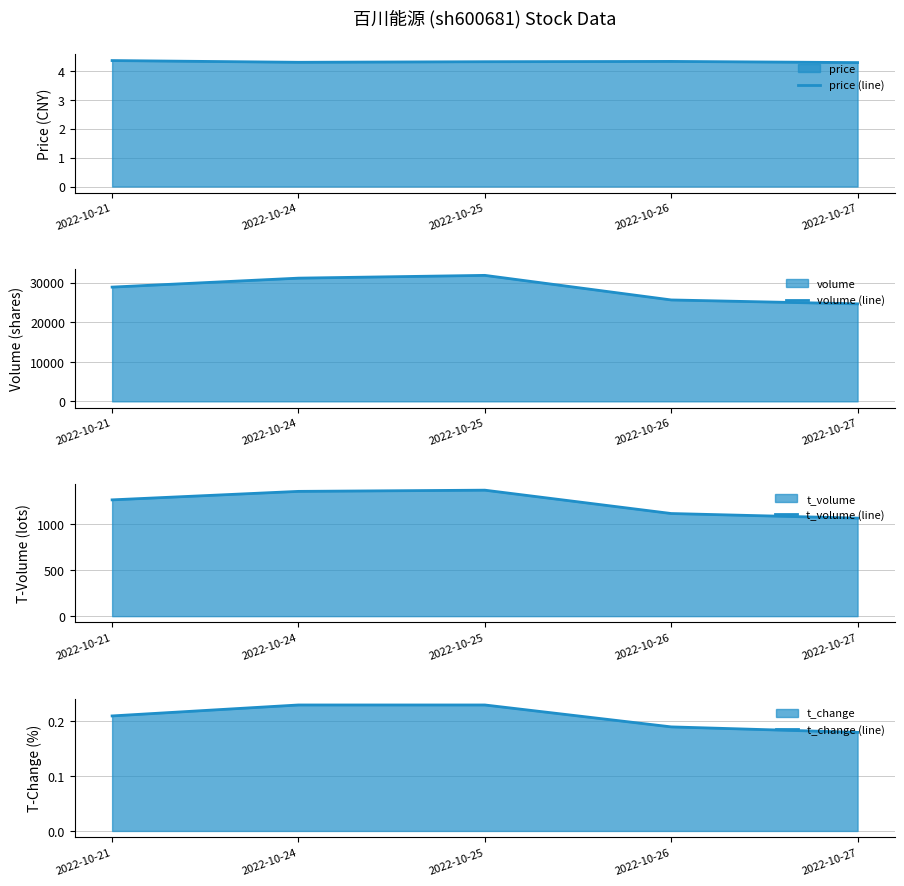

Which category has the highest value across all series?

2022-10-25